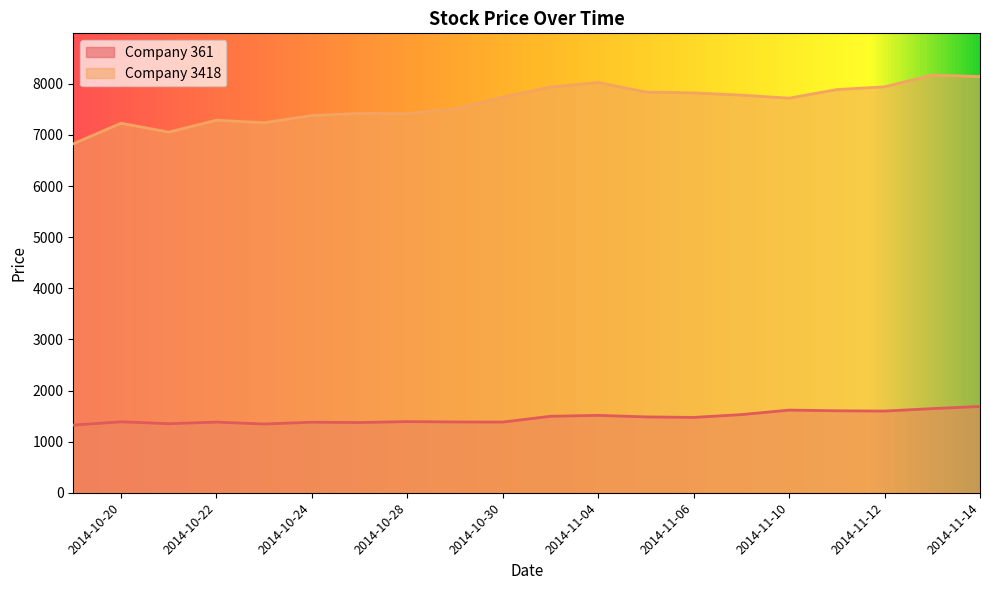

What is the difference between the highest and lowest values at 2014-10-21?

5705